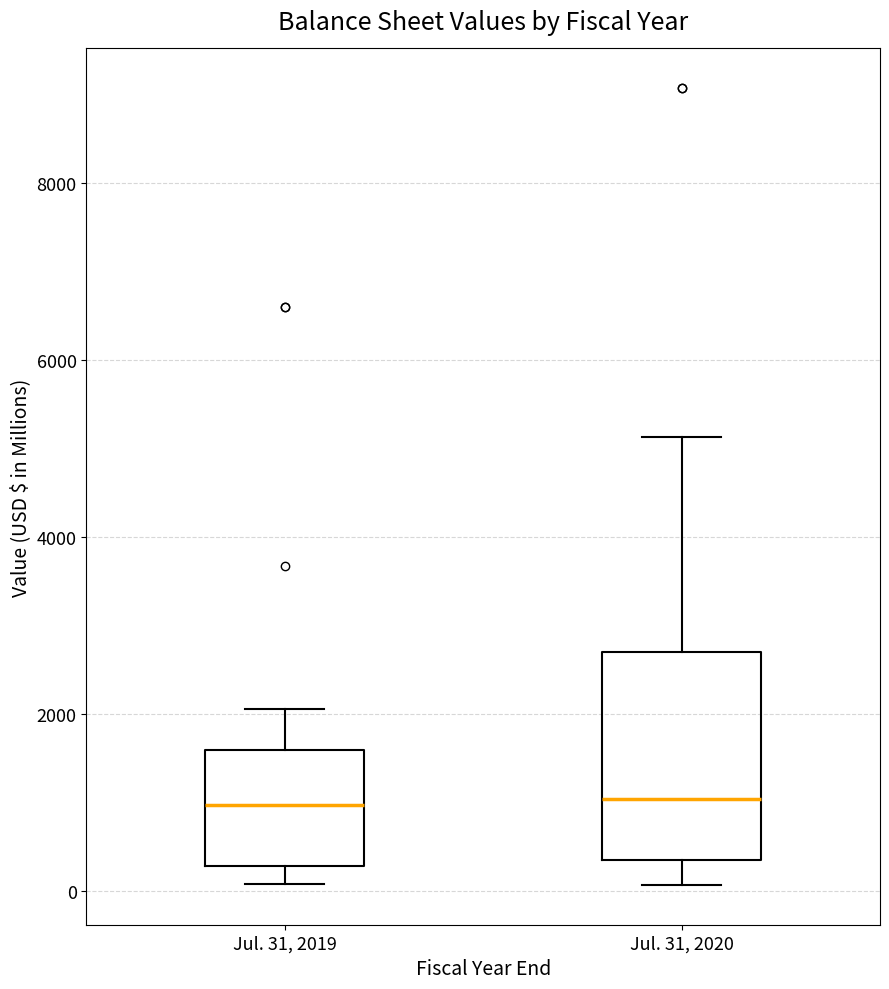

Where is the upper edge of the box for Jul. 31, 2019 on the y-axis? The values are not printed on the chart, so give them approximately, as read against the axis.

1600